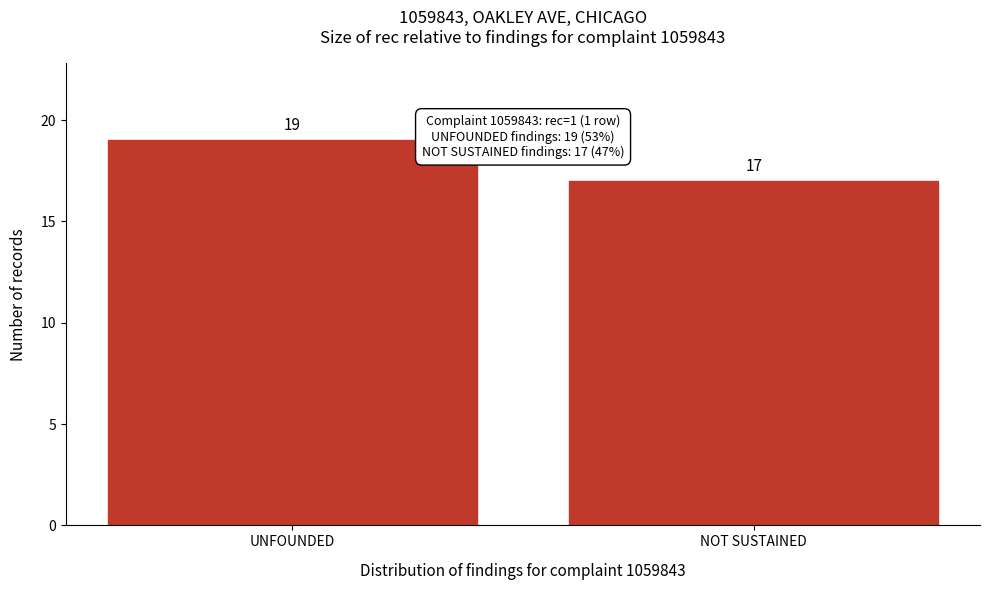

Reading right to left, what are all the values shown in this chart?

17	19